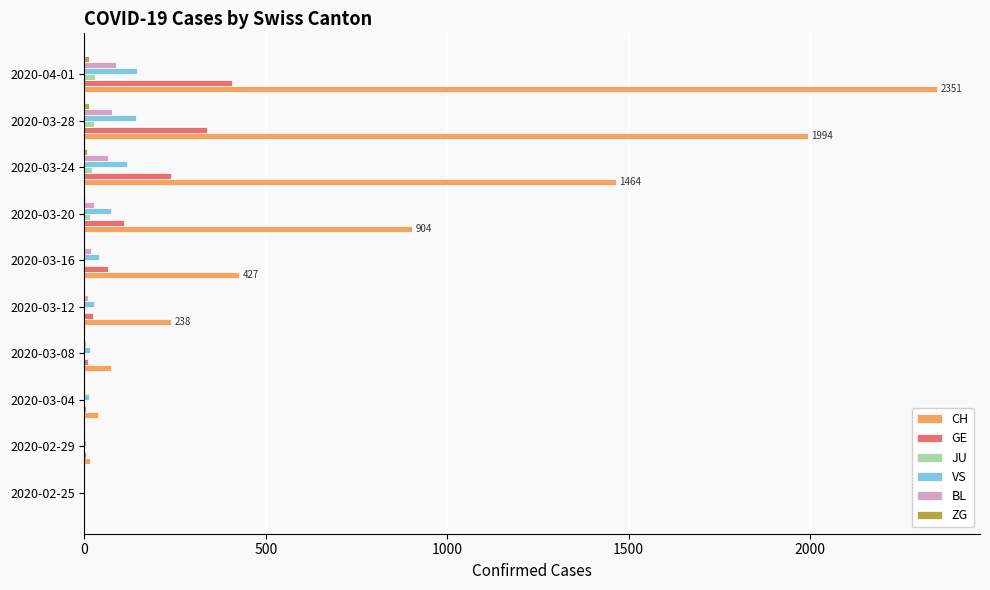

What is the maximum value shown in the chart?

2351